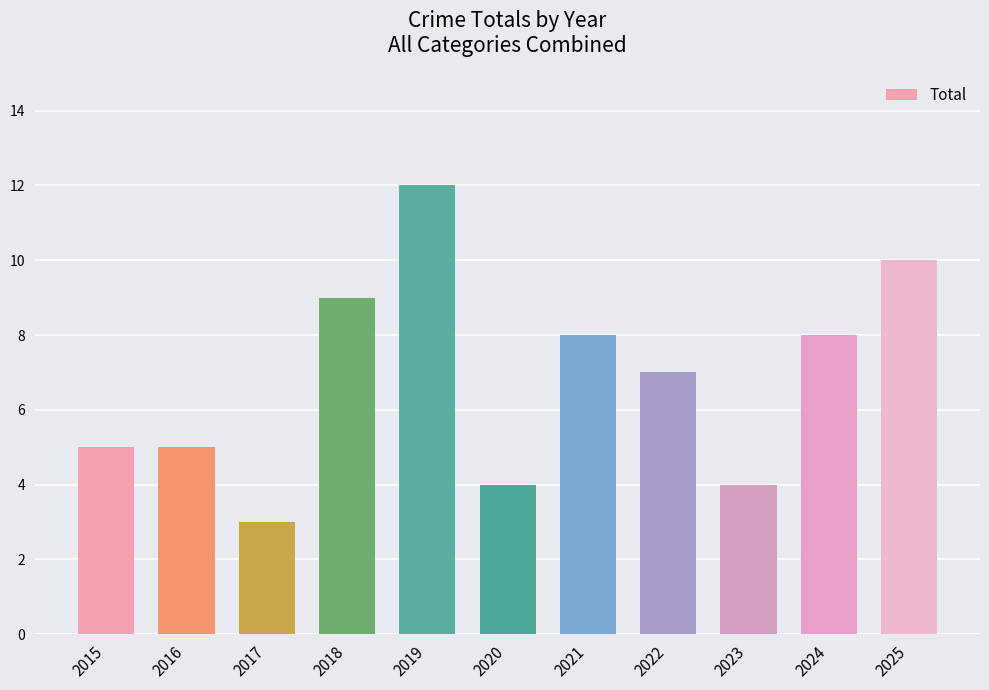

Which has a higher value, 2022 or 2021?

2021